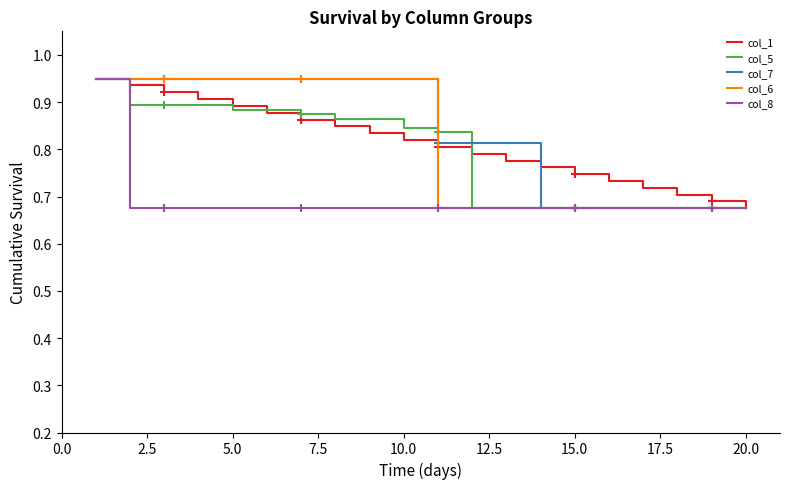

How many lines are shown in the chart?

5